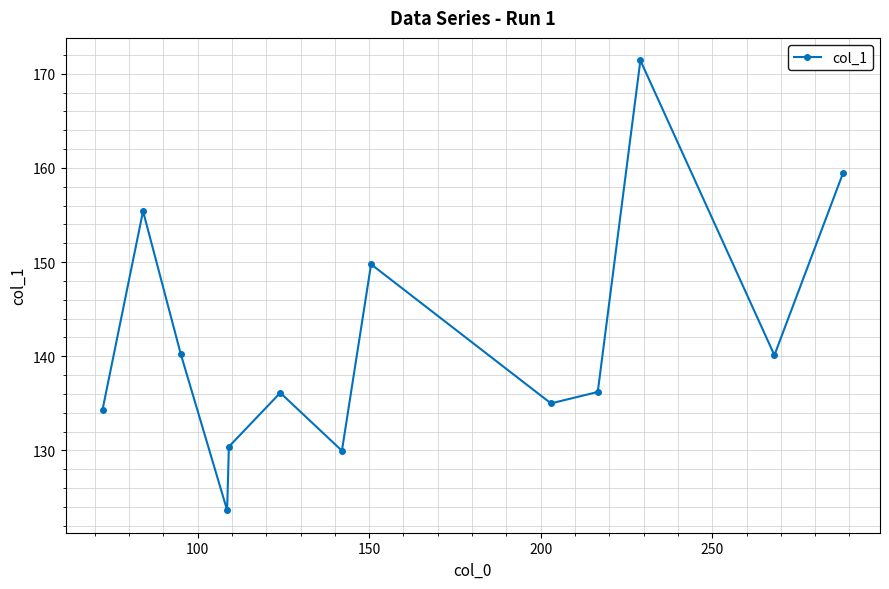

What is the average value?

141.7